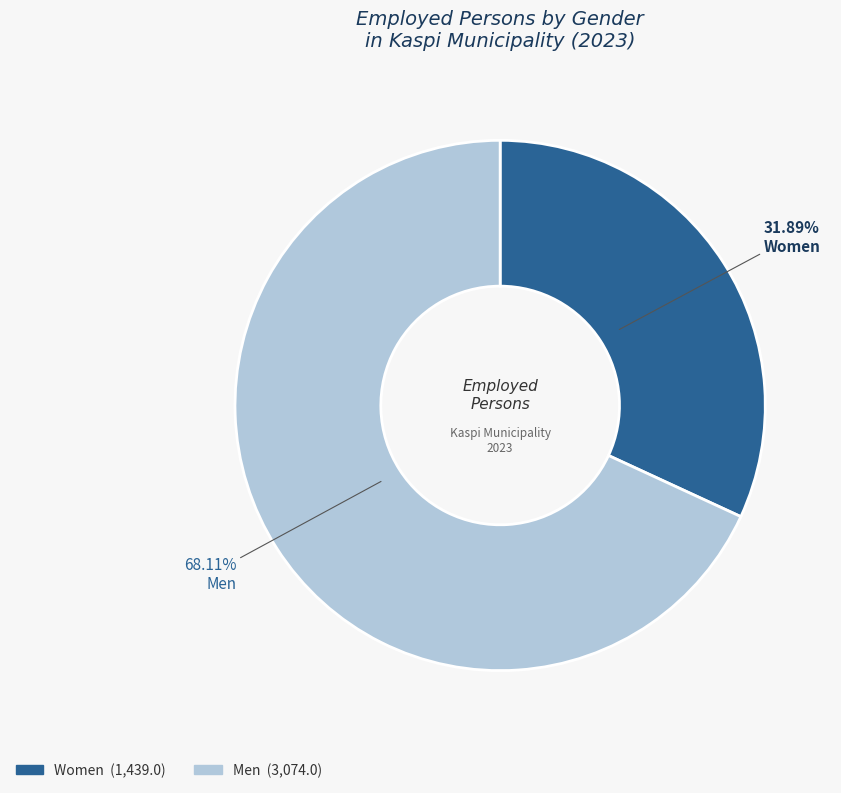

Is there a majority slice in this chart?

Yes